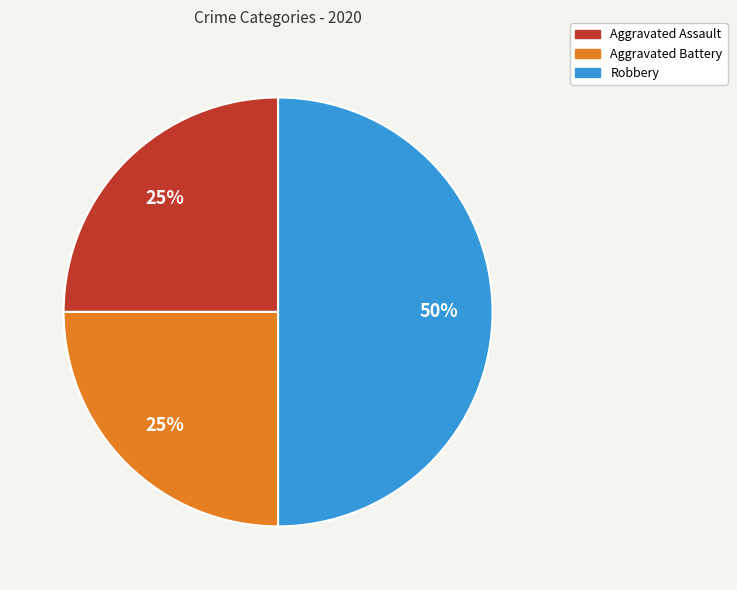

To the nearest percent, what percentage of the pie is Robbery?

50%